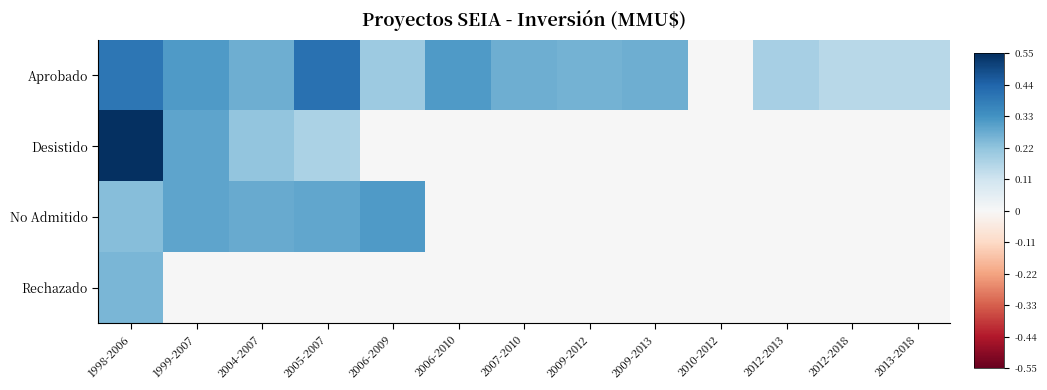

Which series has the widest spread of values?

Desistido